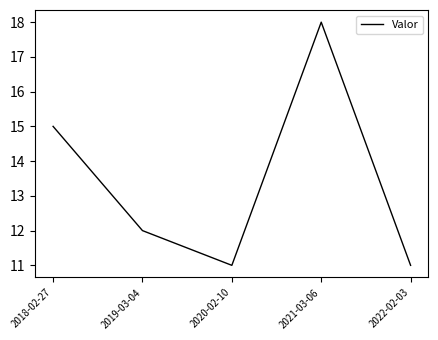

Which label corresponds to the largest value in the chart?

2021-03-06